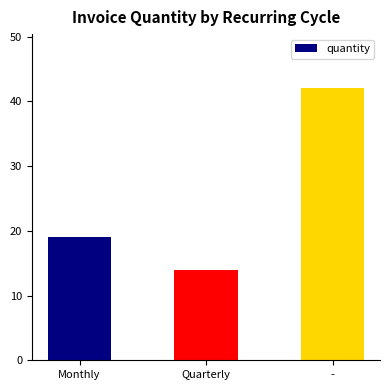

How many values are below 19?

1